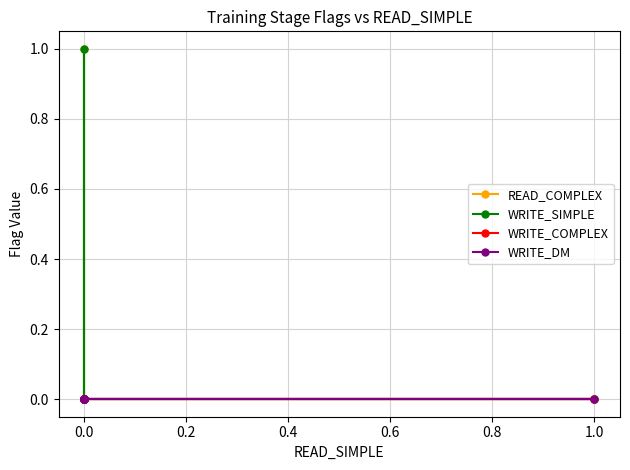

Is it true that READ_COMPLEX equals 0 at 0.0?

False